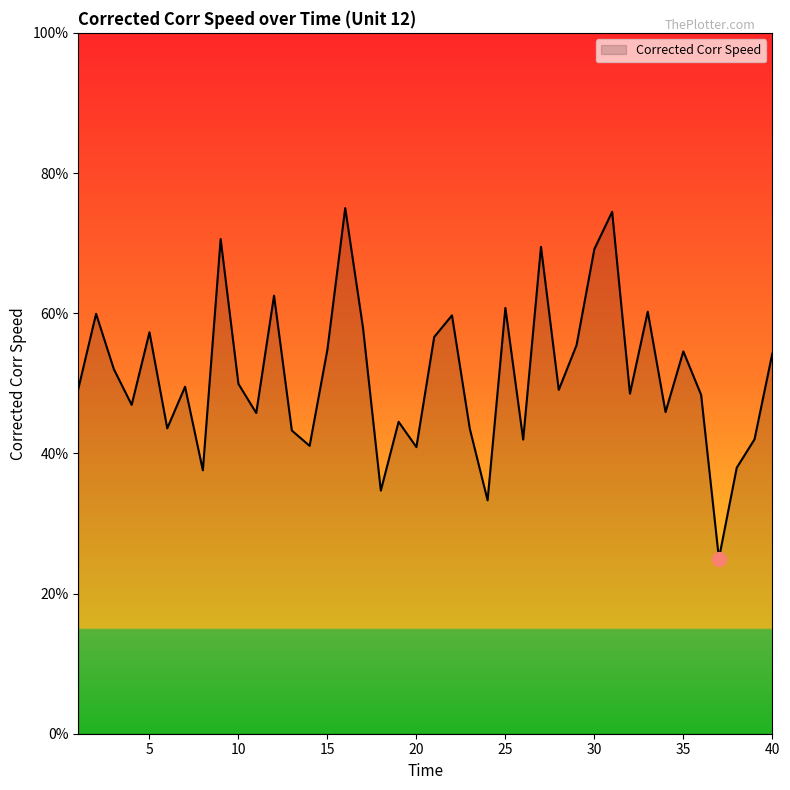

What is the minimum value shown in the chart?

25.0